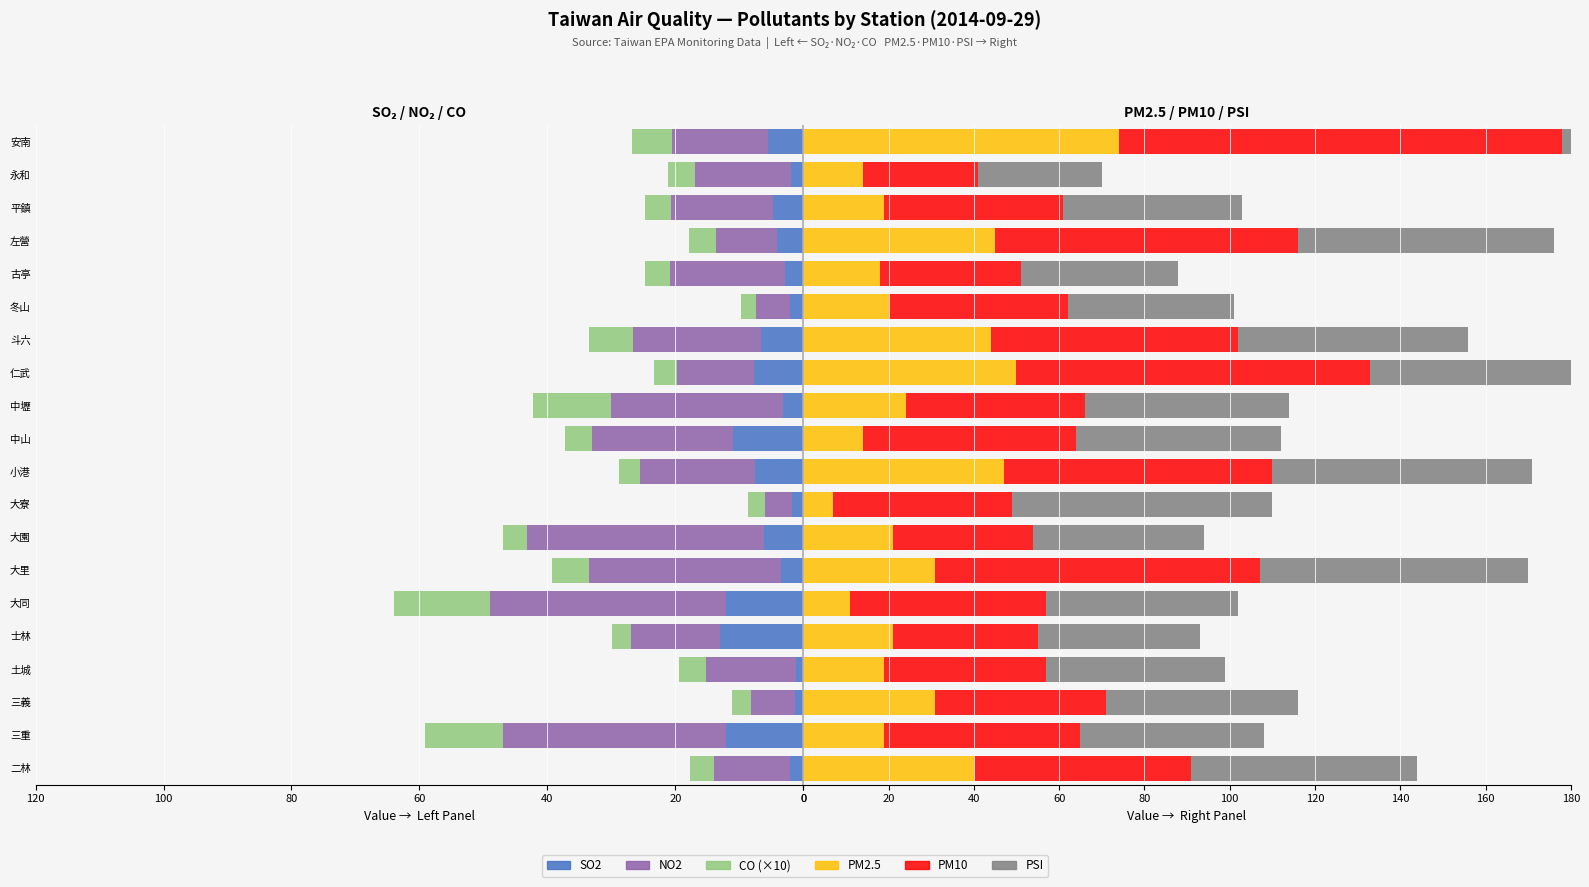

What is the sum of all CO (×10) values?

108.3